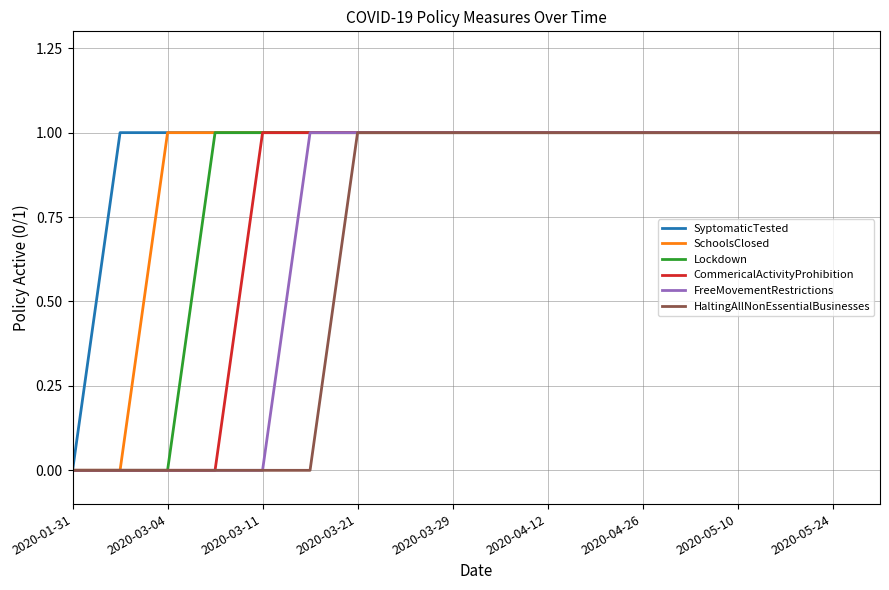

List the series in order of their overall mean, highest first.

SyptomaticTested, SchoolsClosed, Lockdown, CommericalActivityProhibition, FreeMovementRestrictions, HaltingAllNonEssentialBusinesses